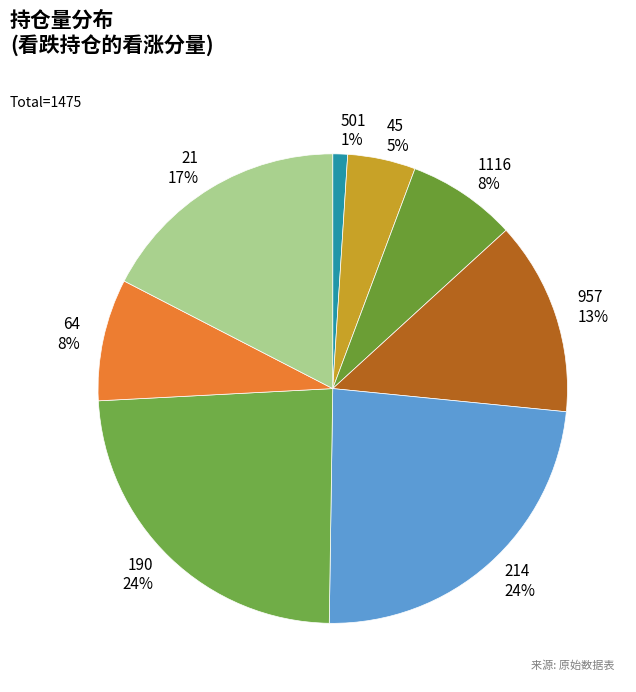

Which category has the smallest portion of the pie?

看跌(501)